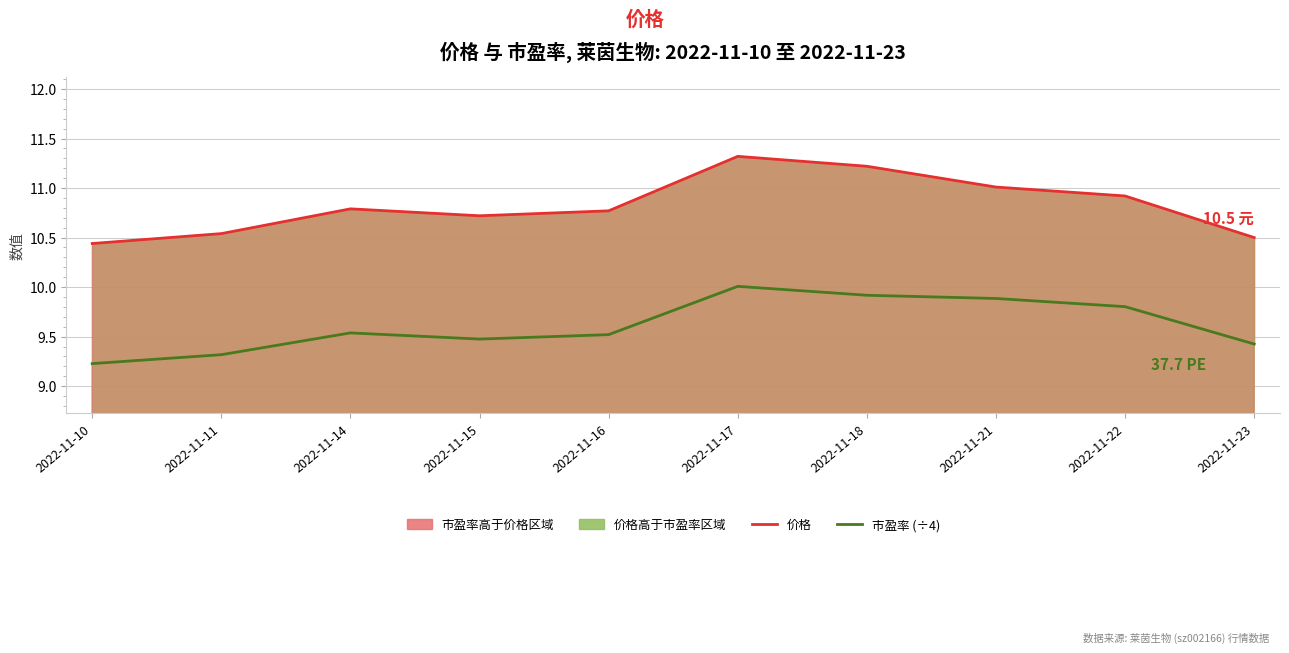

At which label is 市盈率 (÷4) closest to 9?

2022-11-10